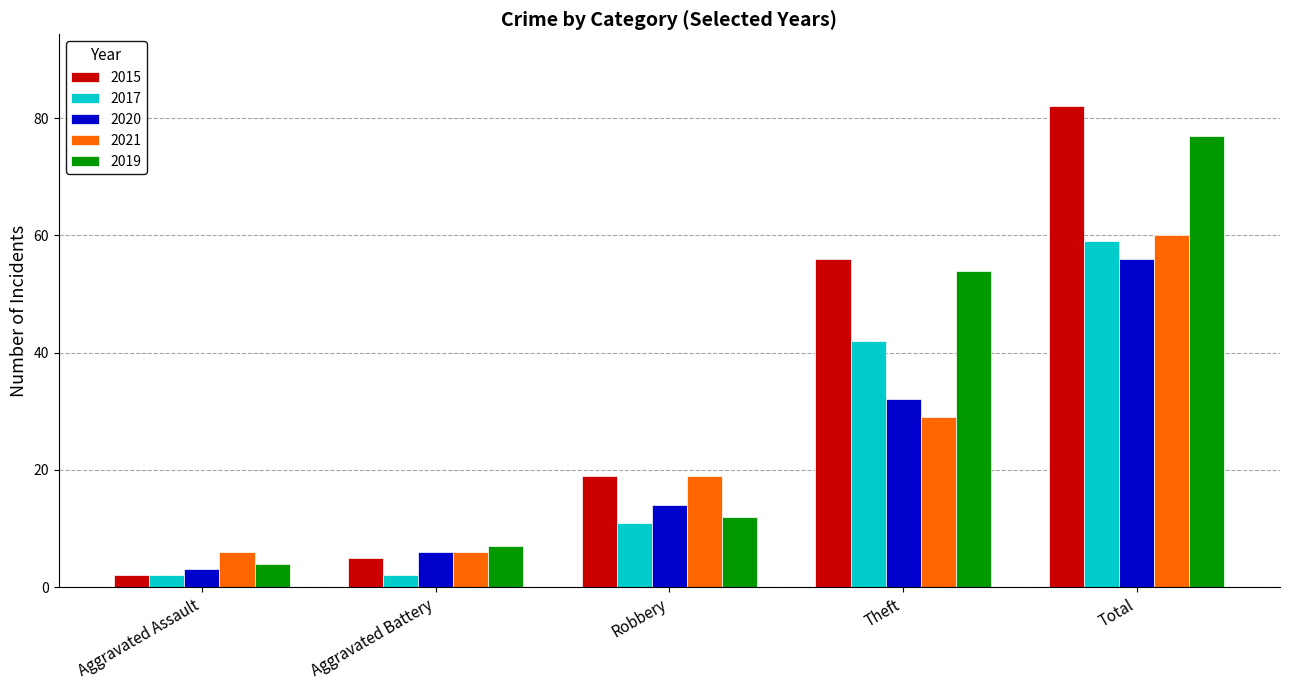

At which label does 2019 reach its minimum?

Aggravated Assault